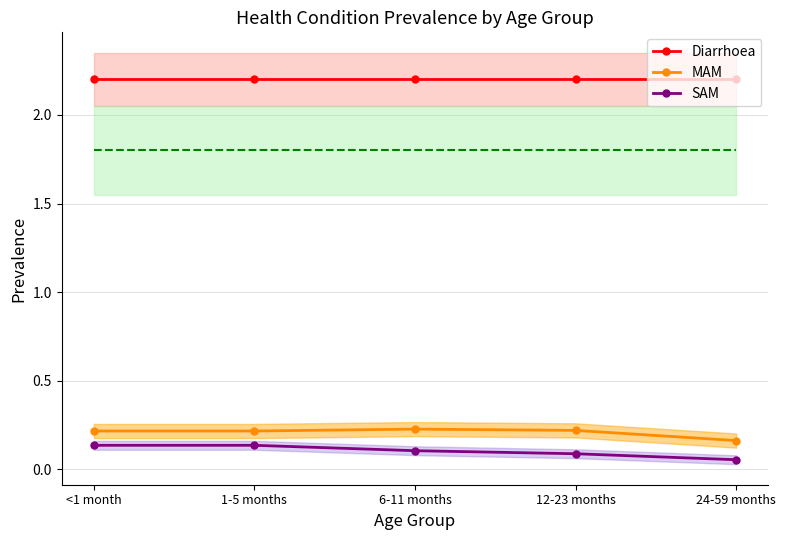

What is the lowest value of the SAM series?

0.1